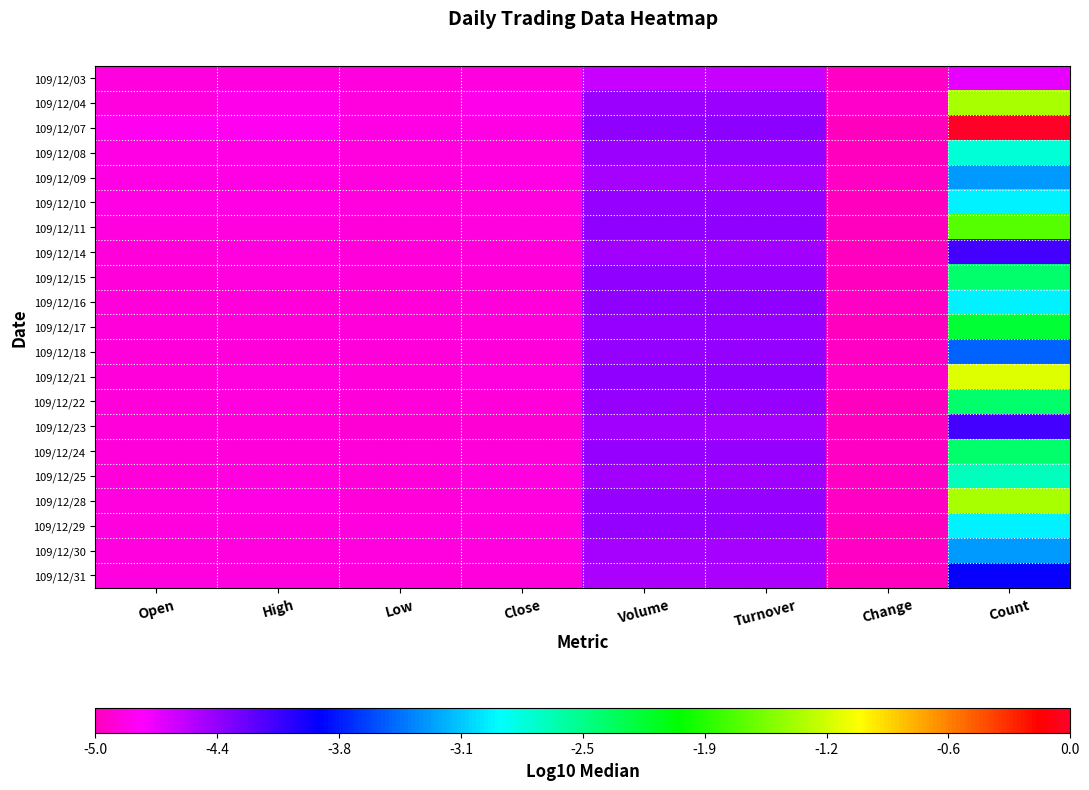

At which category does the chart reach its peak across all series?

Count